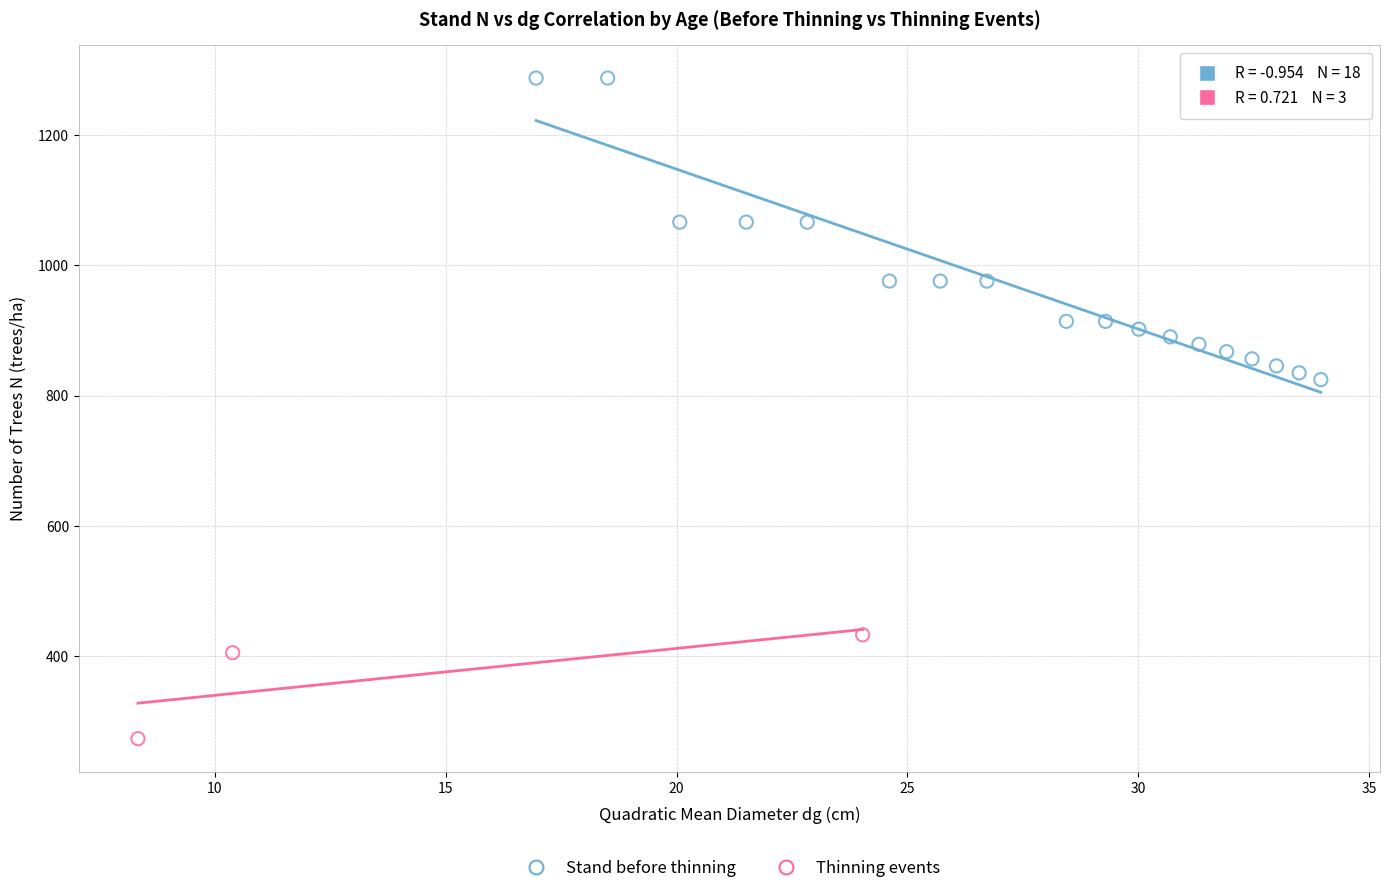

Which series reaches the maximum Y coordinate?

Stand before thinning